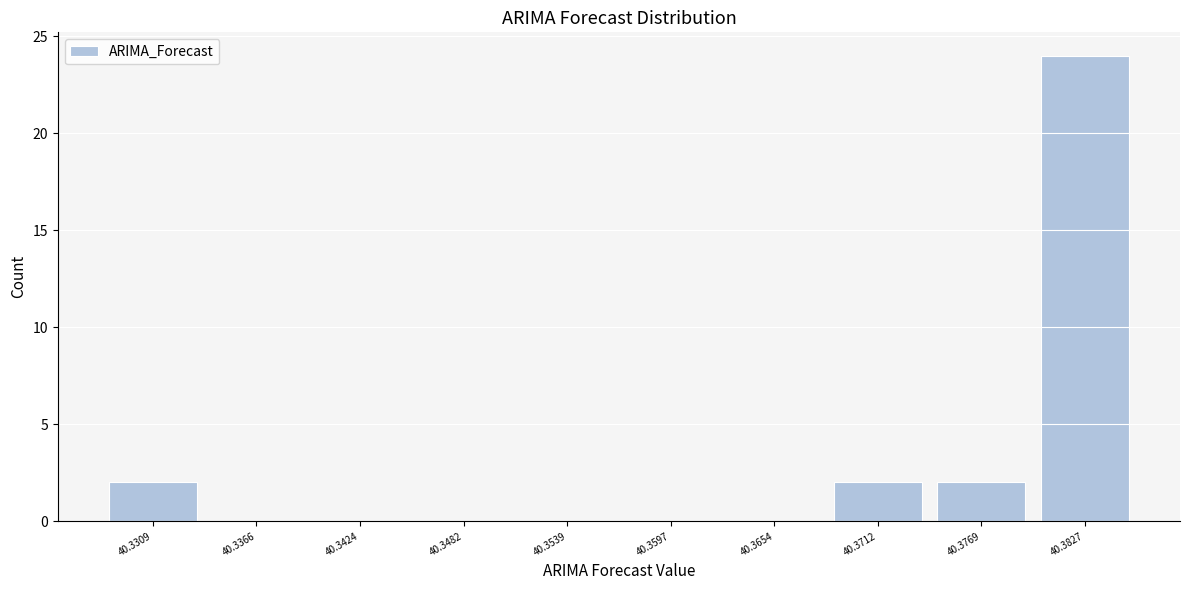

Over which range of the x-axis is the bar tallest?

40.380 to 40.386